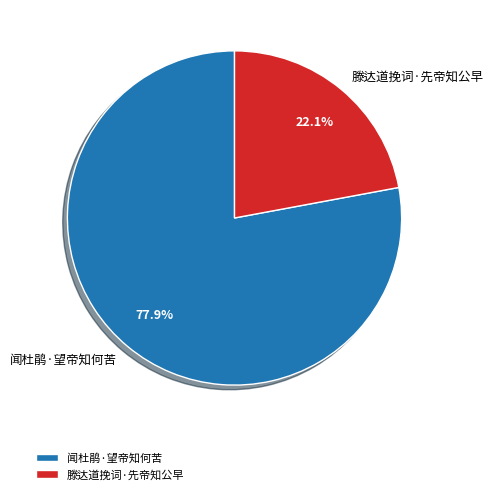

Do 滕达道挽词·先帝知公早 and 闻杜鹃·望帝知何苦 together represent more than half of the pie?

Yes